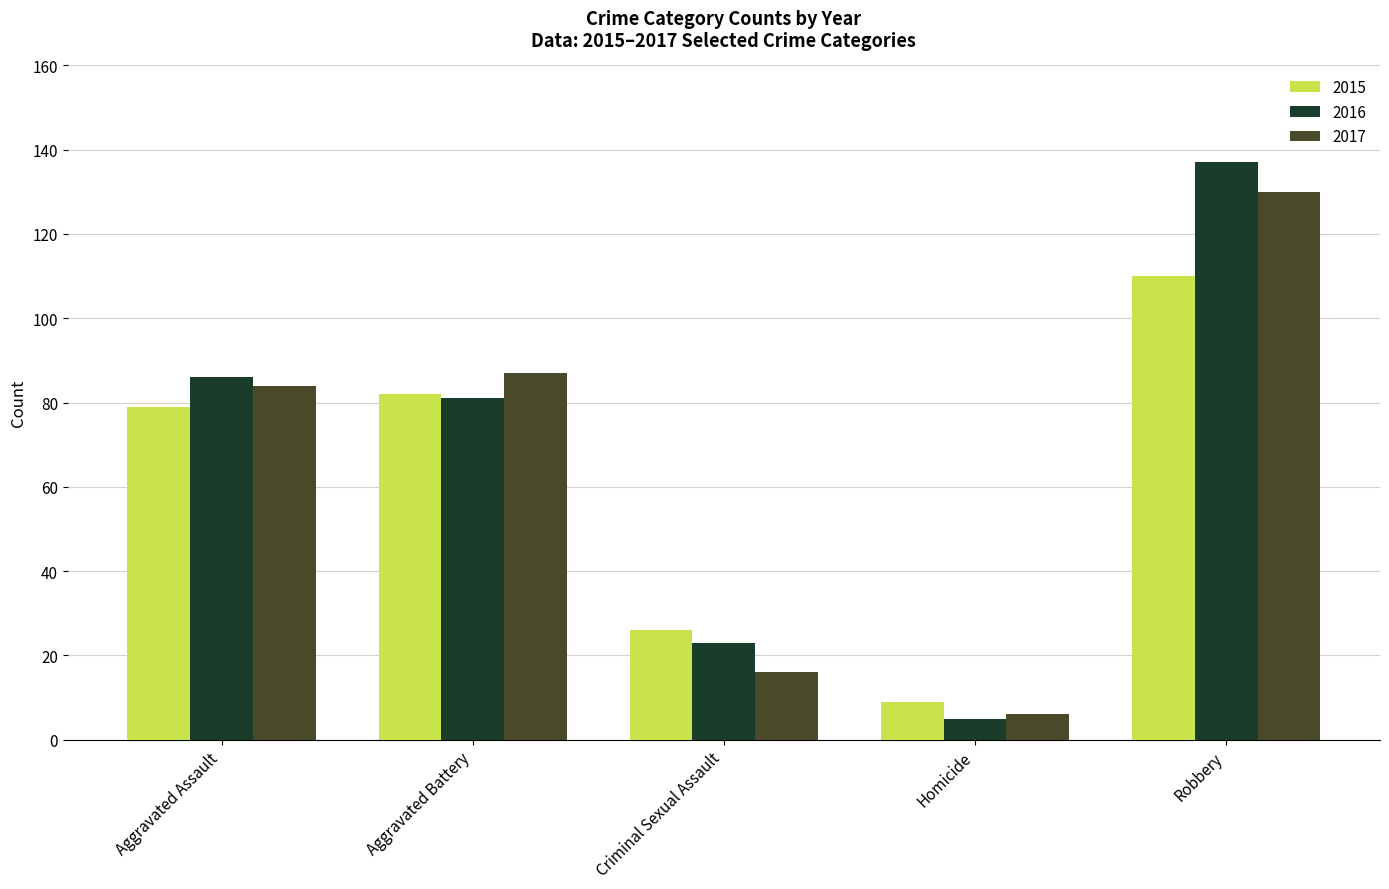

Are the bars grouped side by side (vs. stacked)?

Yes